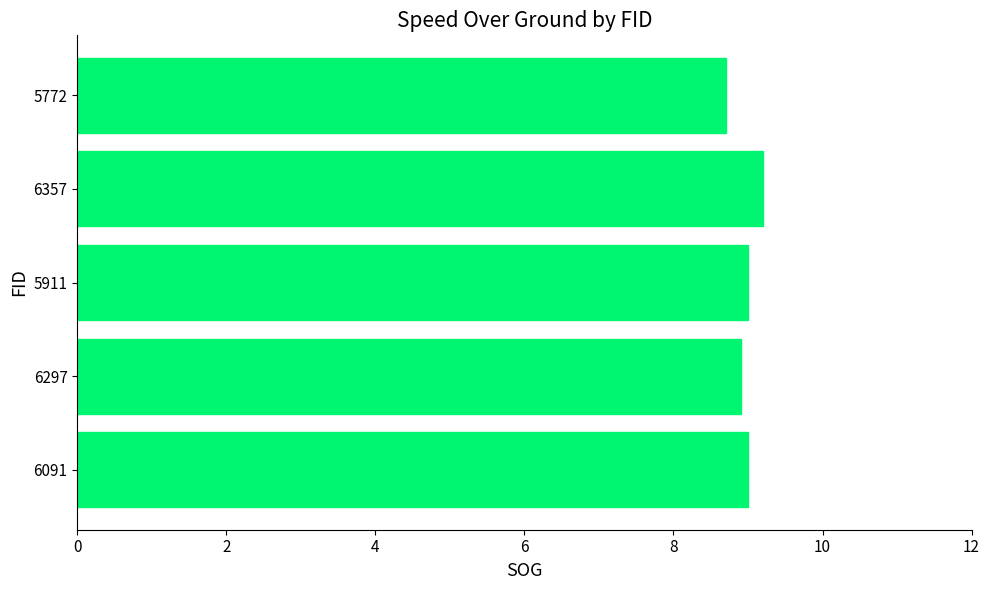

Where is the data nearest to the value 8?

5772